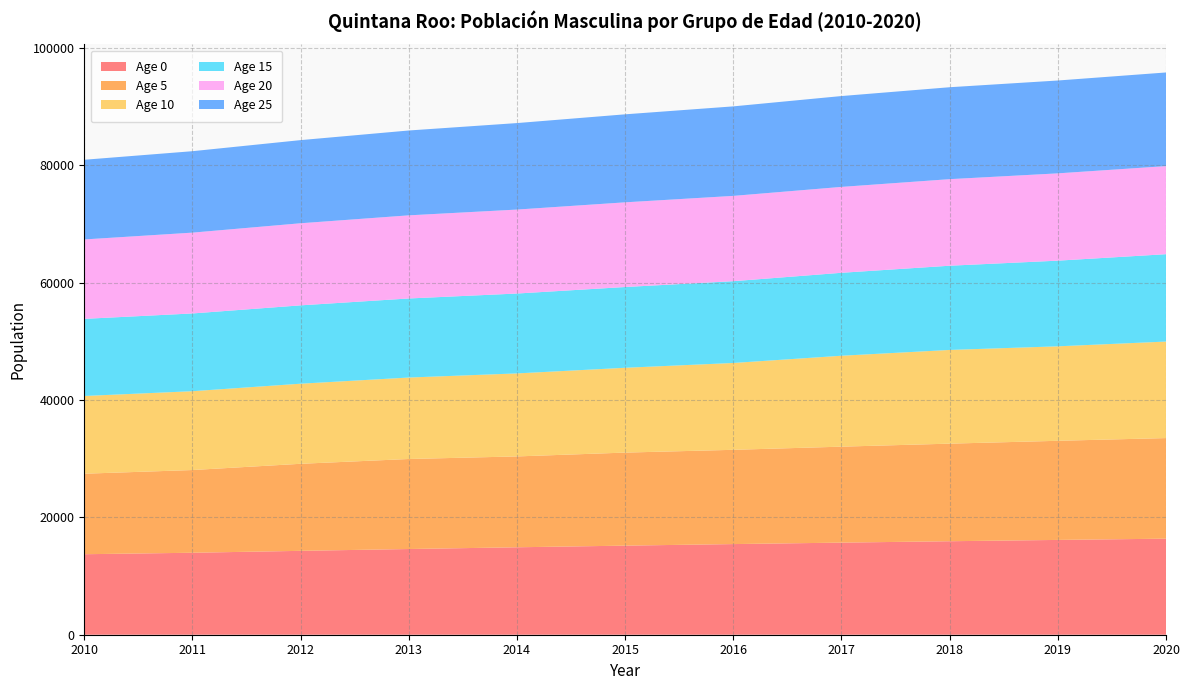

Reading left to right, transcribe all the data shown in this chart.

Age 0: 13717.3	13968.7	14293.7	14604.7	14900.3	15180.5	15445.2	15695.1	15931.1	16154.6	16367.4
Age 5: 13720.9	14094.7	14832.7	15340.3	15482.3	15854.9	16063.9	16351.8	16628.2	16891.4	17140.8
Age 10: 13244.3	13433.3	13648.9	13880.2	14144.9	14452.1	14797.7	15491.5	15968.4	16097.5	16447.2
Age 15: 13142.6	13248.2	13350.4	13473.0	13612.4	13763.6	13936.7	14136.1	14351.2	14598.9	14888.0
Age 20: 13532.1	13773.1	13990.0	14164.4	14307.4	14429.8	14536.3	14635.7	14750.5	14876.0	15010.6
Age 25: 13577.1	13875.8	14166.7	14459.1	14737.5	14996.1	15252.1	15480.7	15664.0	15820.6	15955.2